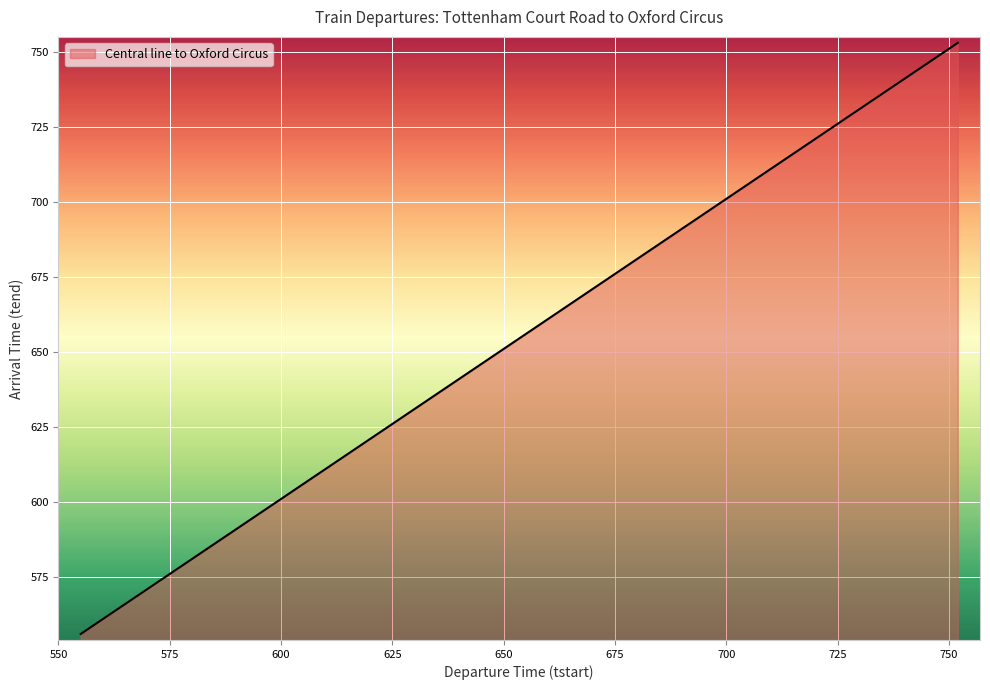

What is the minimum value shown in the chart?

556